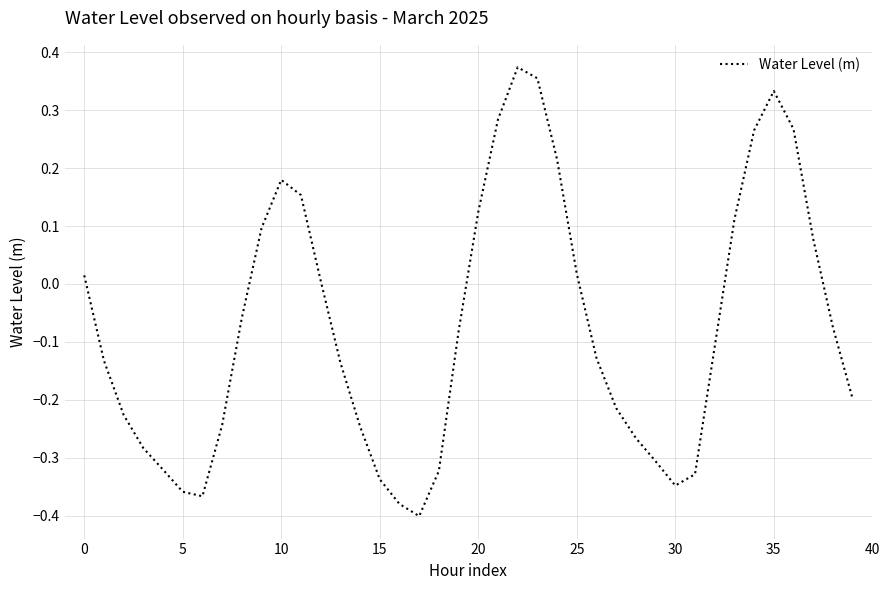

How many lines are shown in the chart?

1